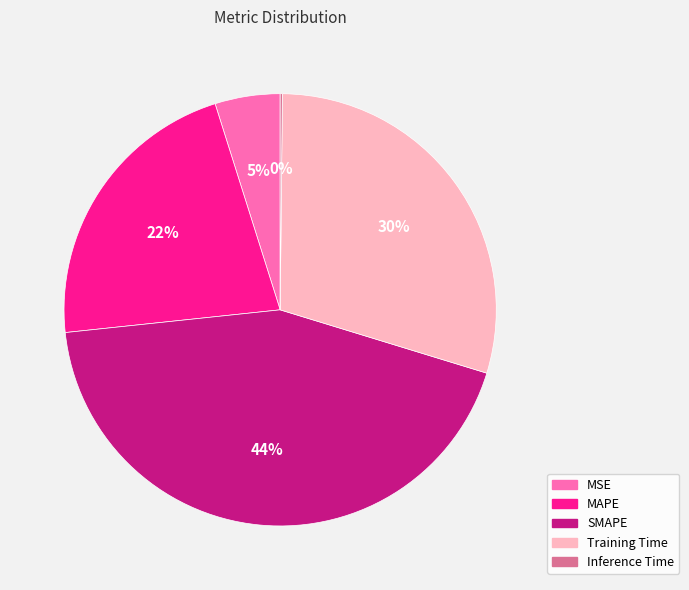

Is there any slice that represents more than half of the pie?

No